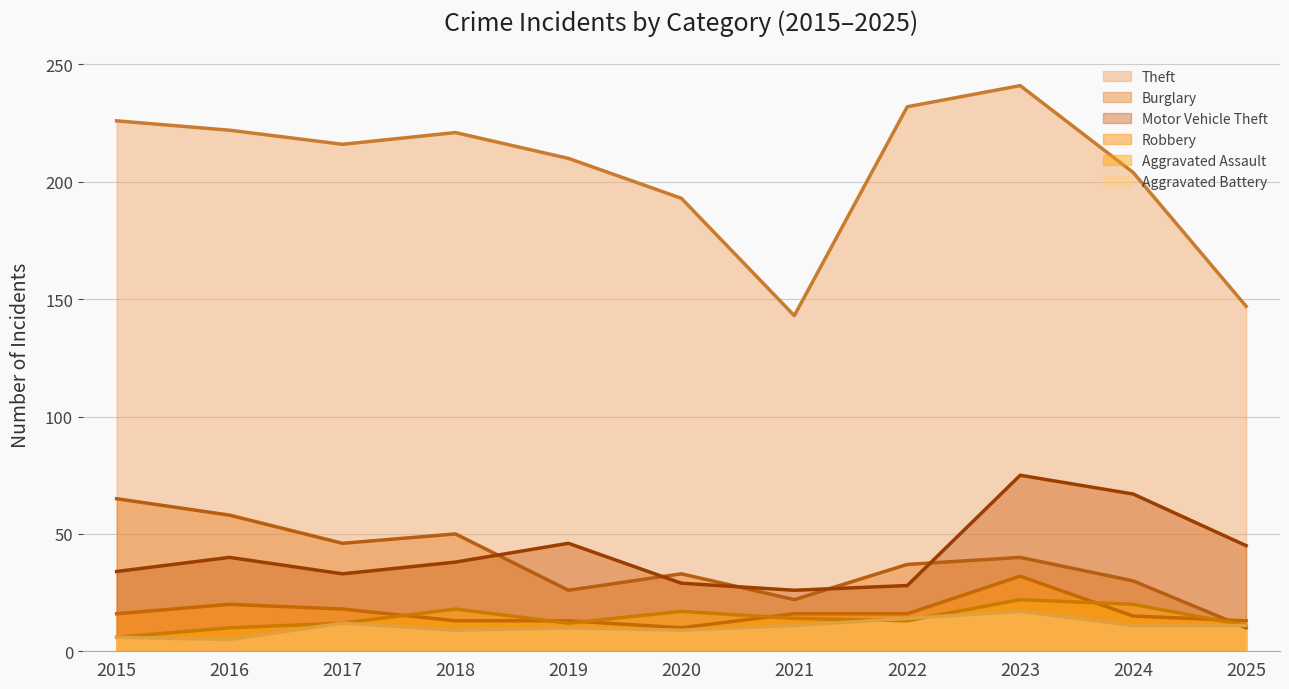

At which category does Motor Vehicle Theft reach its first local valley?

2017